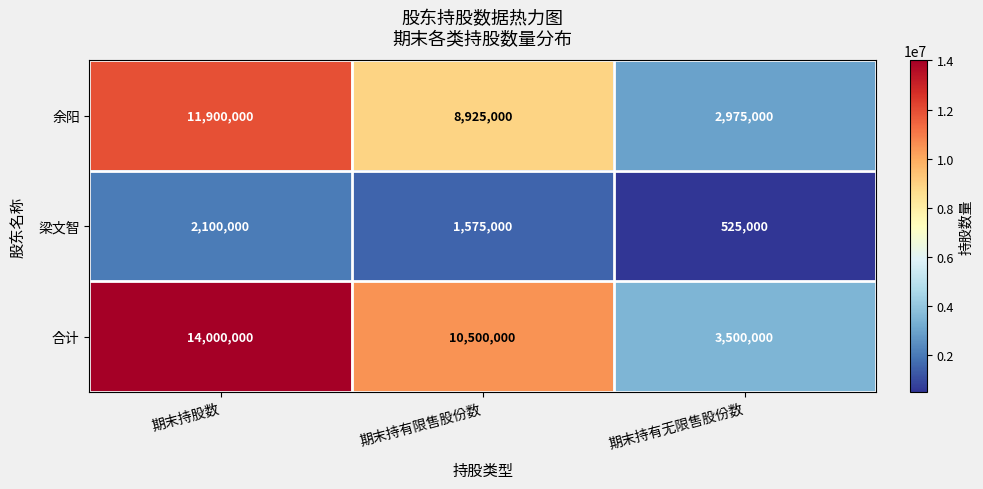

Which series has the largest total across all categories?

合计